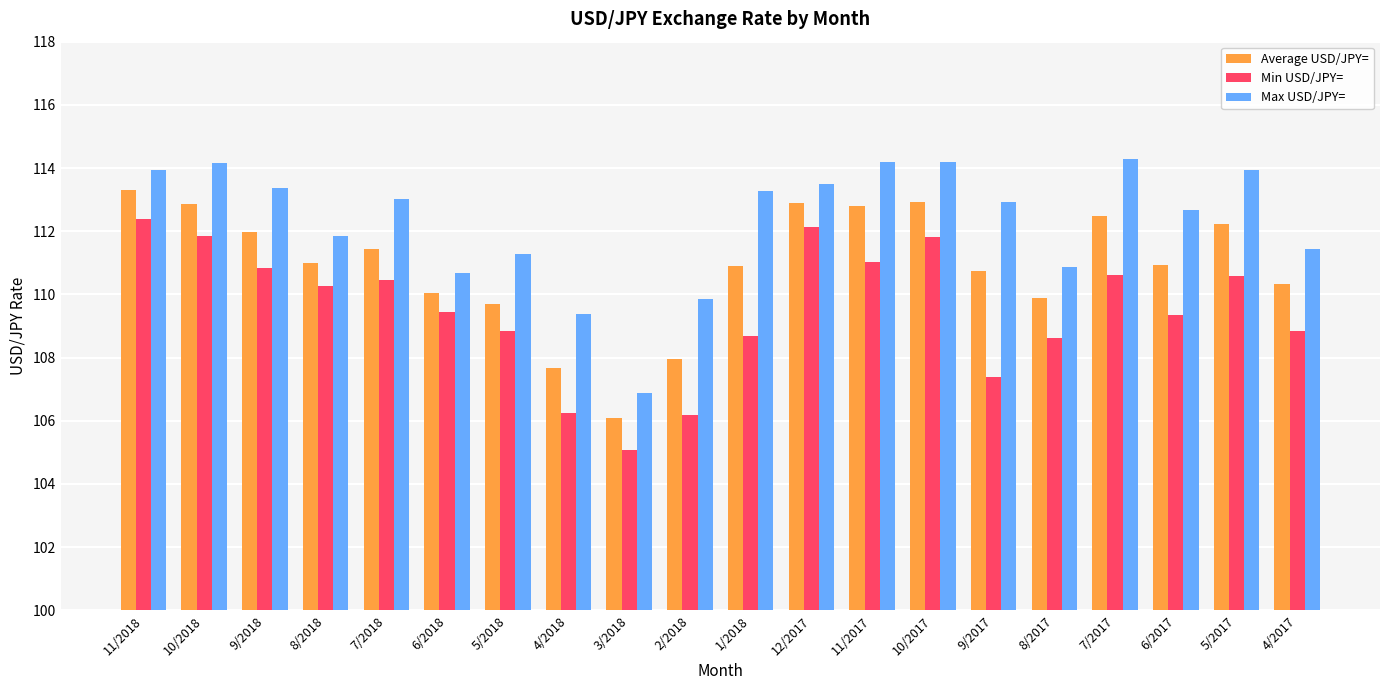

What is the total value across all series at 2/2018?

324.0